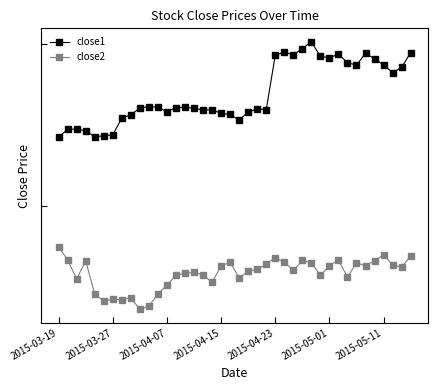

What is the lowest value of the close2 series?

25.0